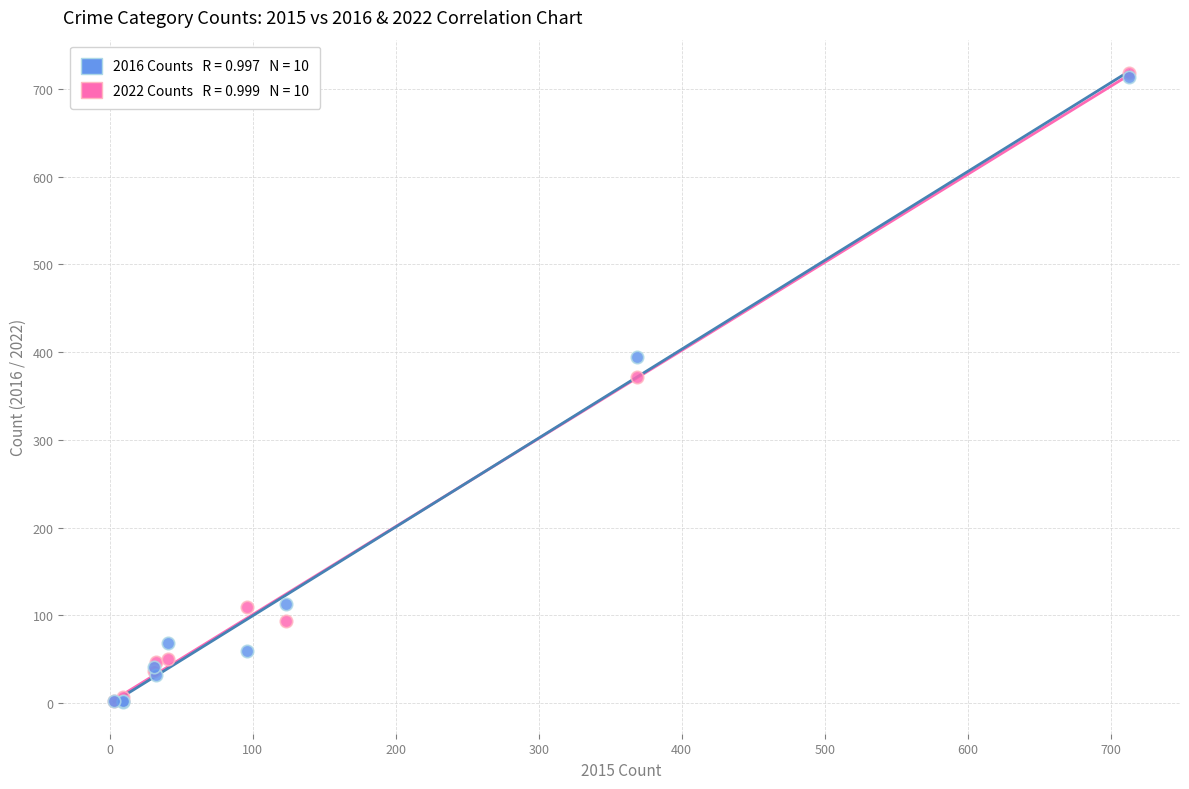

Across all series, what Y value is closest to 359?

371